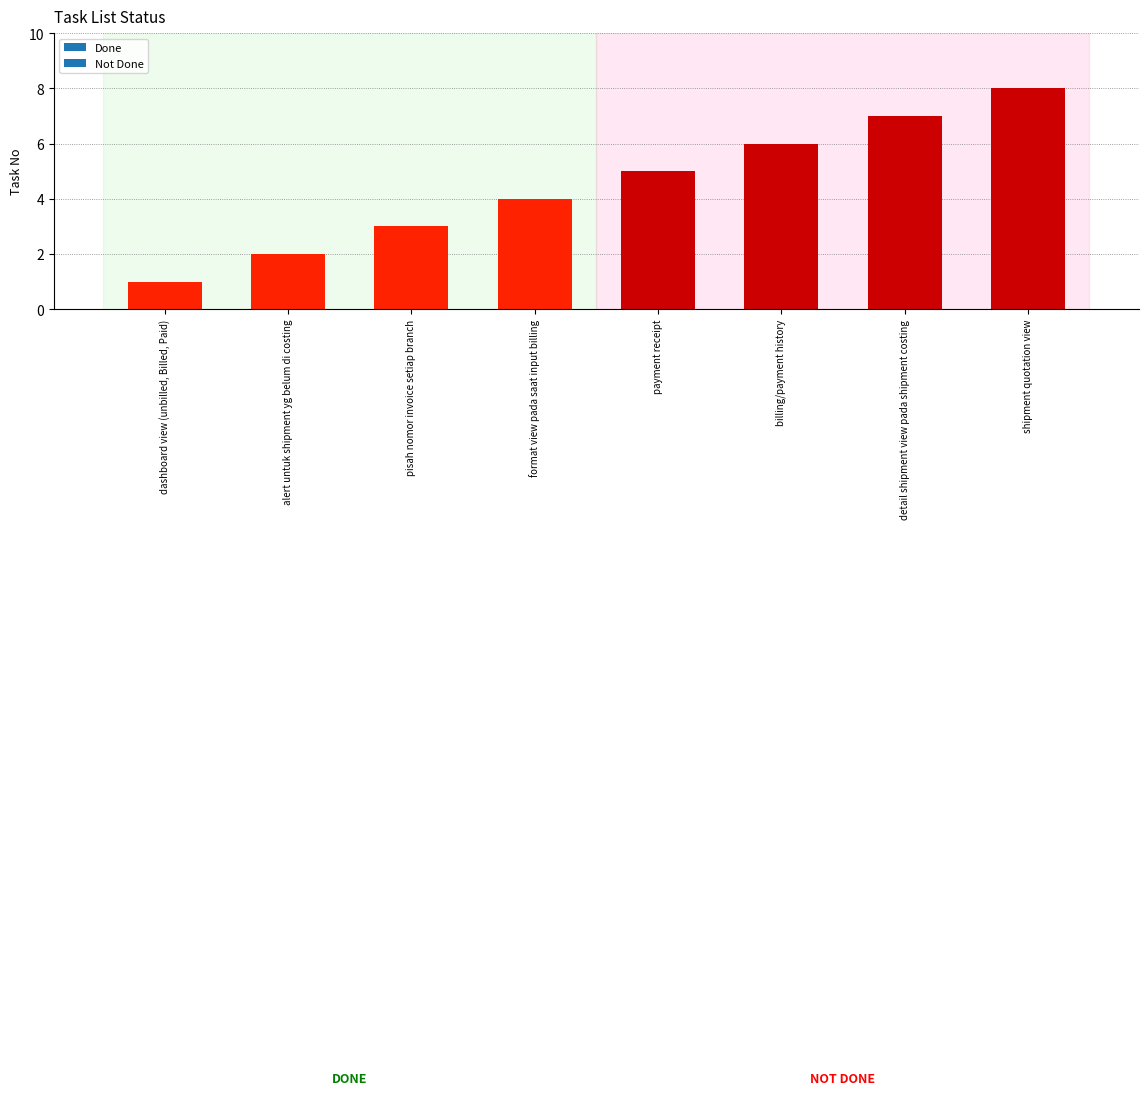

What is the sum of all values?

36